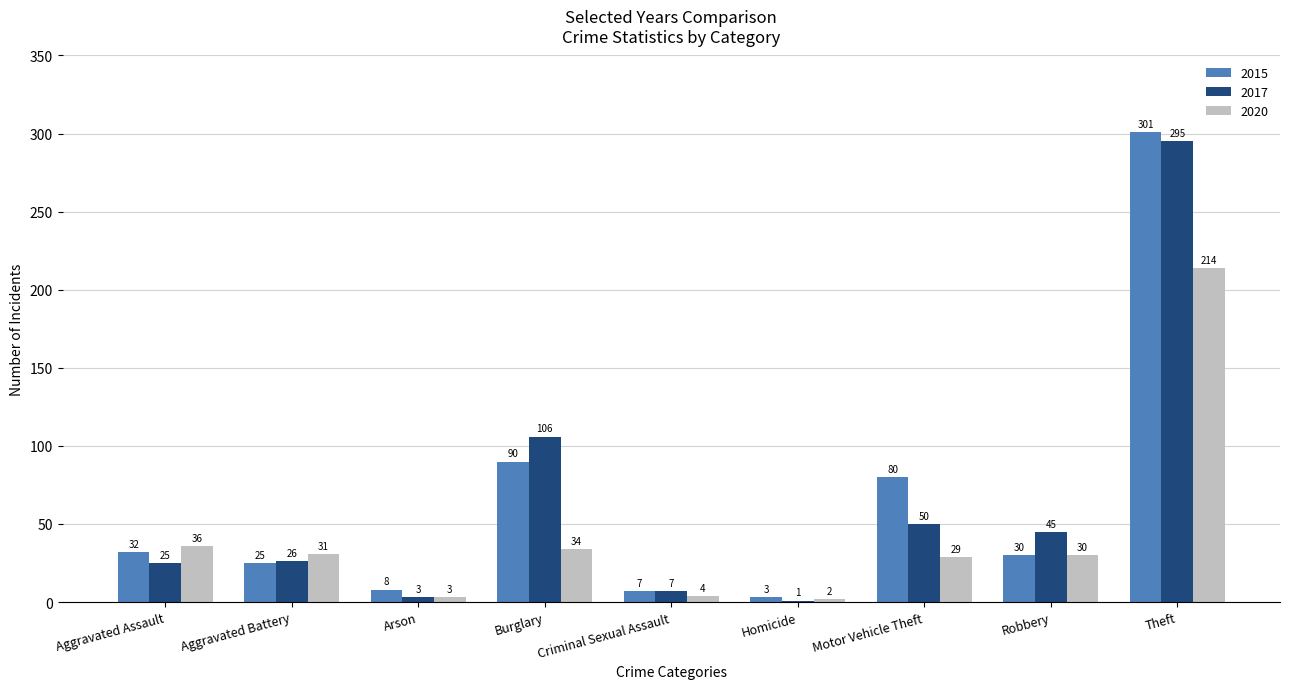

At which category is the sum across all series the highest?

Theft